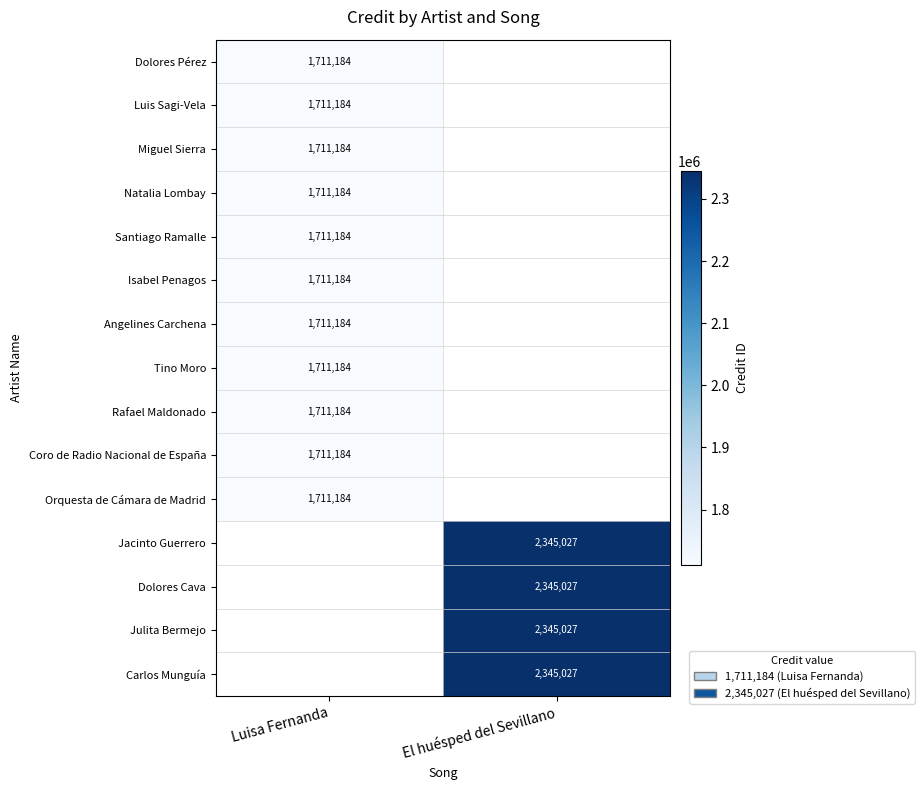

The value of Carlos Munguía at El huésped del Sevillano is 3748906. True or false?

False